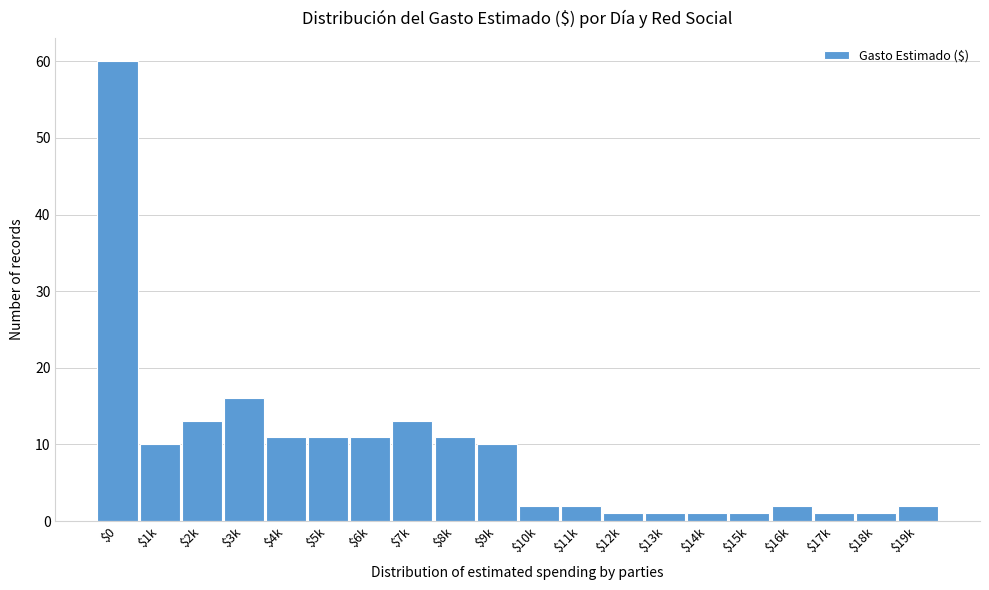

Reading left to right, list all the values displayed in this chart.

60	10	13	16	11	11	11	13	11	10	2	2	1	1	1	1	2	1	1	2